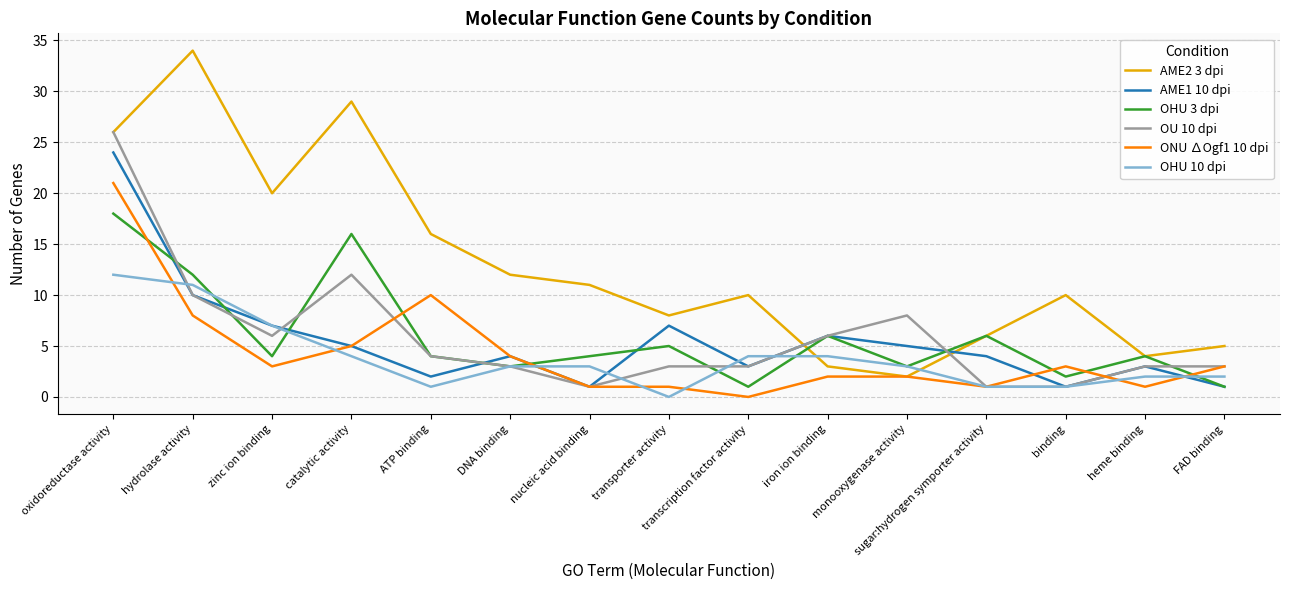

At which category is the sum across all series the highest?

oxidoreductase activity